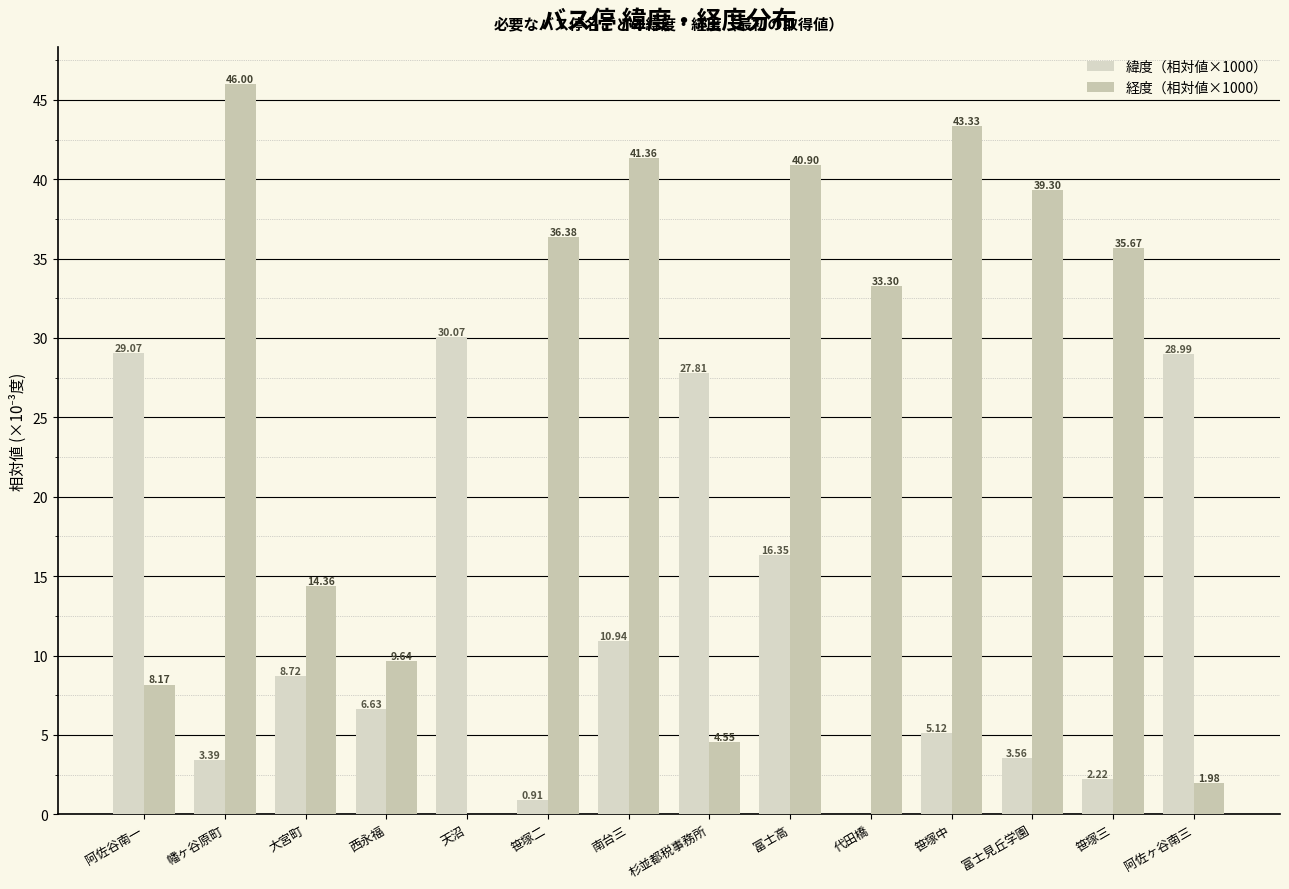

How many groups of bars are there?

14